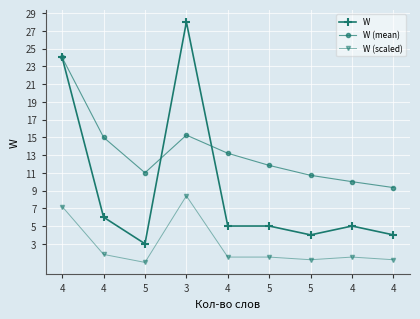

In W (mean), how many points are lower than both neighbors (excluding endpoints)?

1